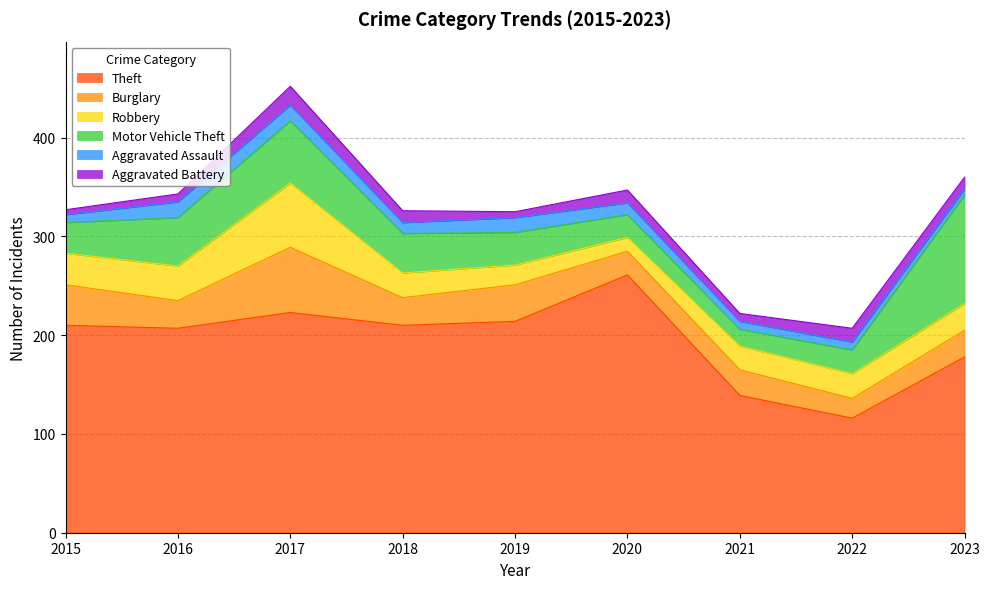

What is the difference between the second highest and minimum values in the Motor Vehicle Theft series?

46